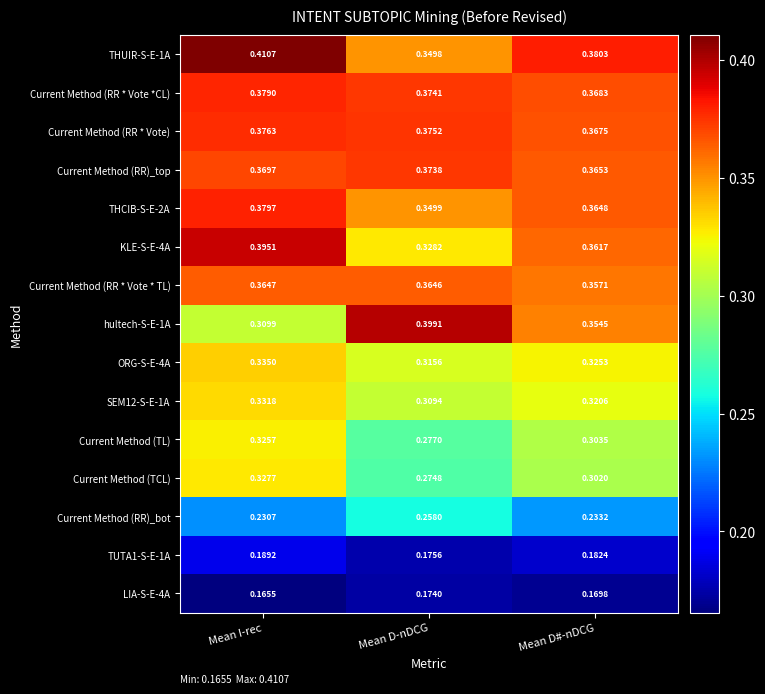

Which category has the lowest value across all series?

Mean I-rec